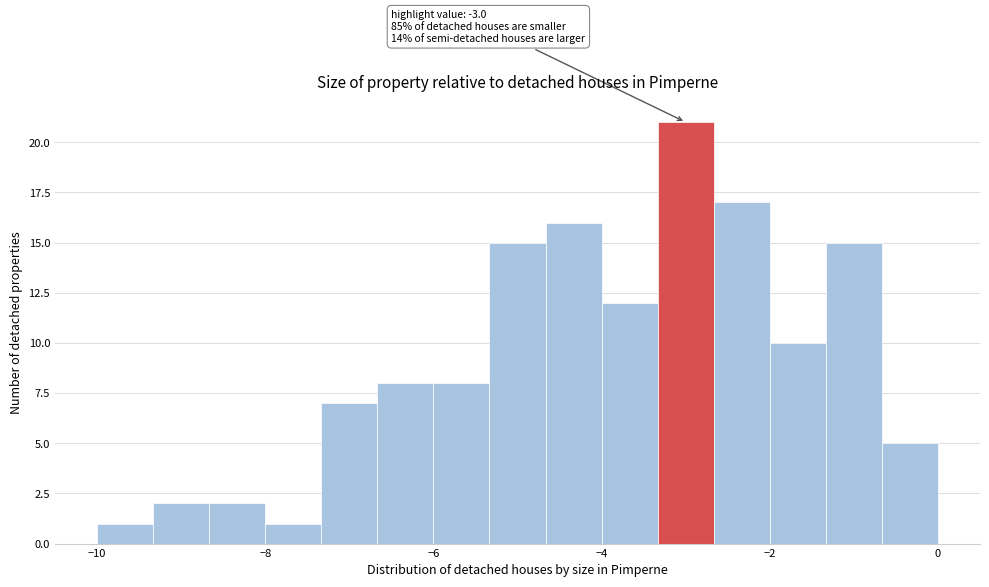

Around what value on the x-axis is the tallest bar? Give the approximate position of its centre, as read against the axis.

-3.0